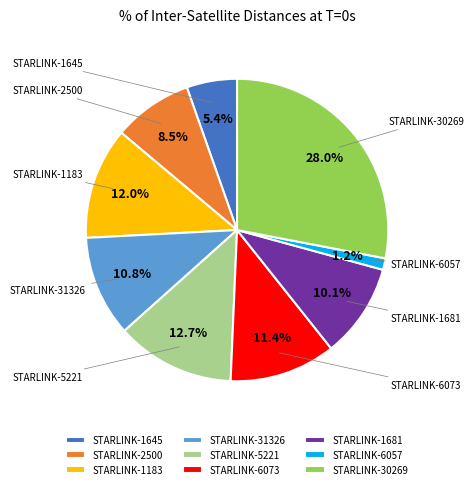

Combined, do STARLINK-6057 and STARLINK-30269 account for over 50%?

No